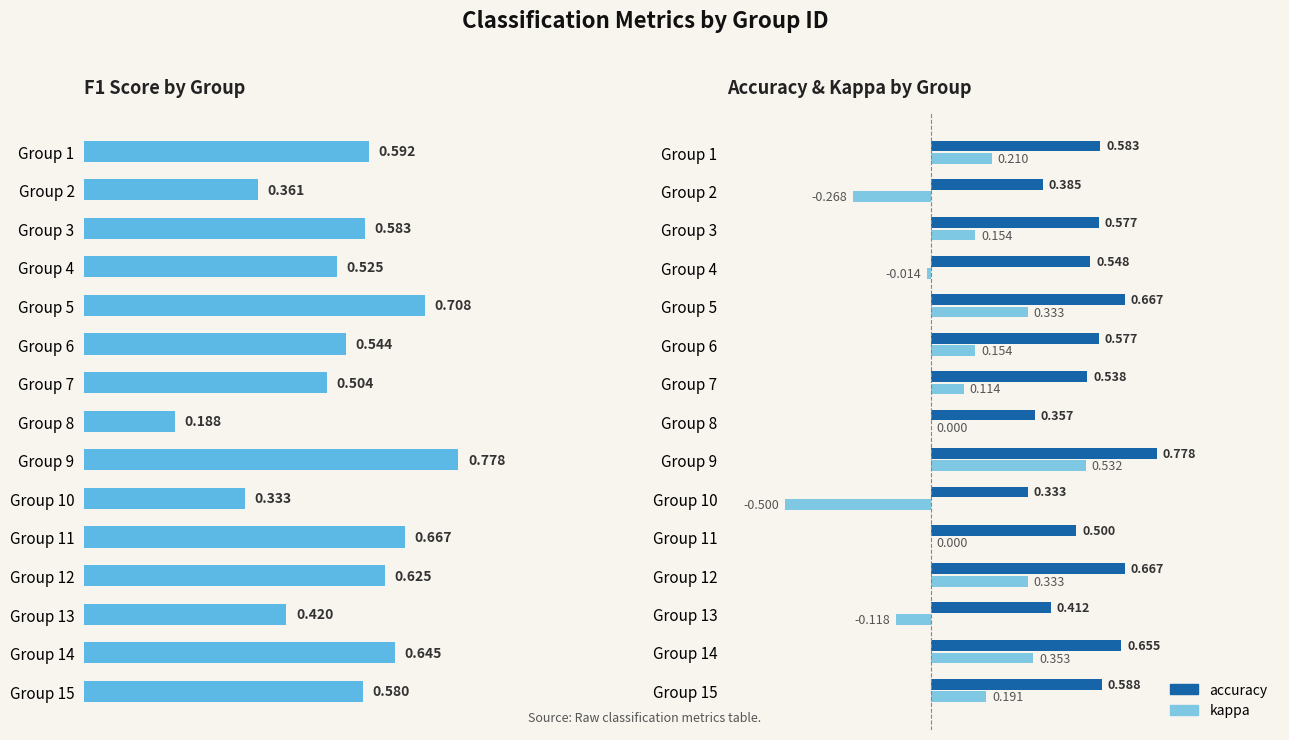

Reading left to right, extract all data points from this chart.

f1: 0.6	0.4	0.6	0.5	0.7	0.5	0.5	0.2	0.8	0.3	0.7	0.6	0.4	0.6	0.6
accuracy: 0.6	0.4	0.6	0.5	0.7	0.6	0.5	0.4	0.8	0.3	0.5	0.7	0.4	0.7	0.6
kappa: 0.2	-0.3	0.2	-0.0	0.3	0.2	0.1	0.0	0.5	-0.5	0.0	0.3	-0.1	0.4	0.2